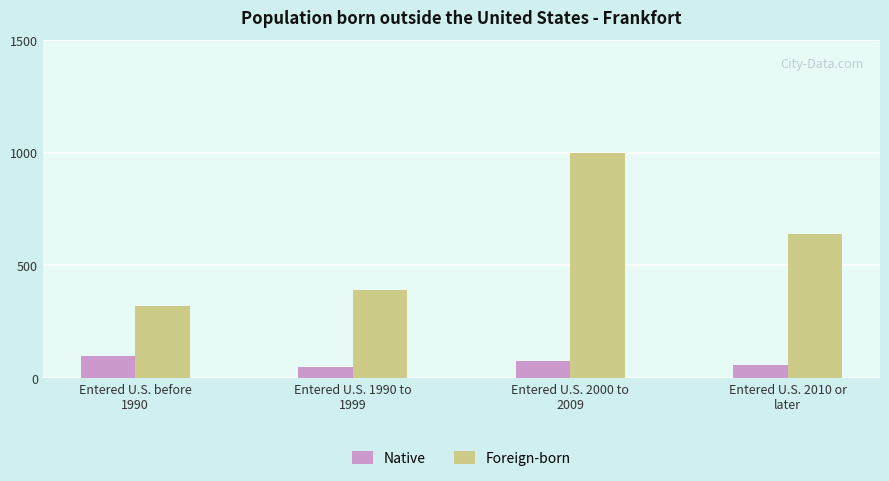

Which series has the largest total across all categories?

Foreign-born